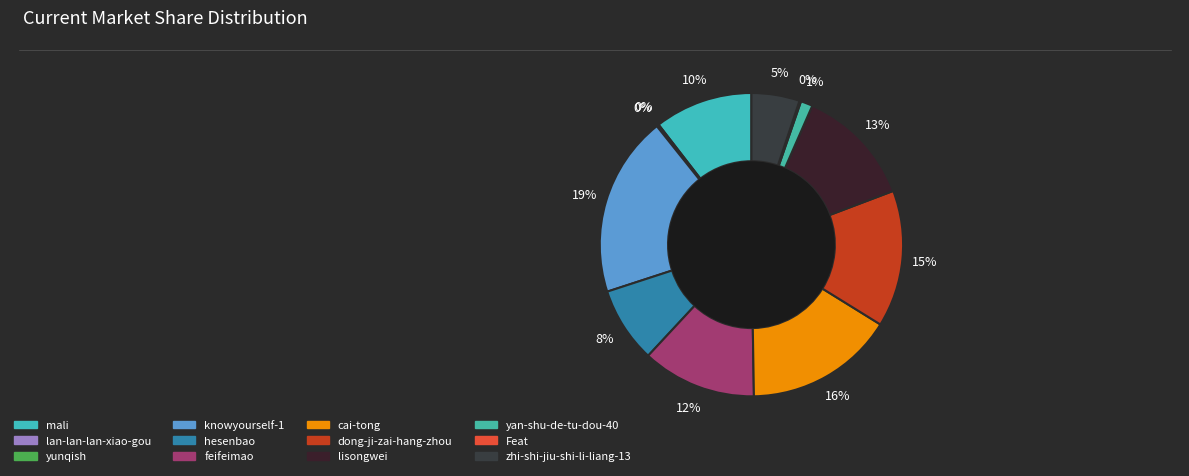

To the nearest percent, what portion does zhi-shi-jiu-shi-li-liang-13 represent?

5%